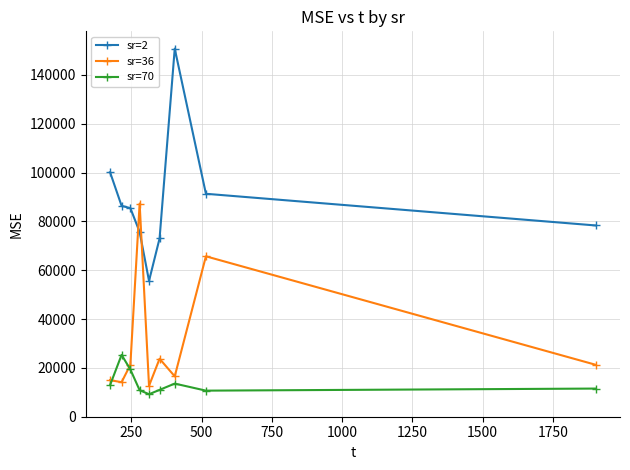

What is the difference between the maximum and second lowest values in the sr=2 series?

77729.2